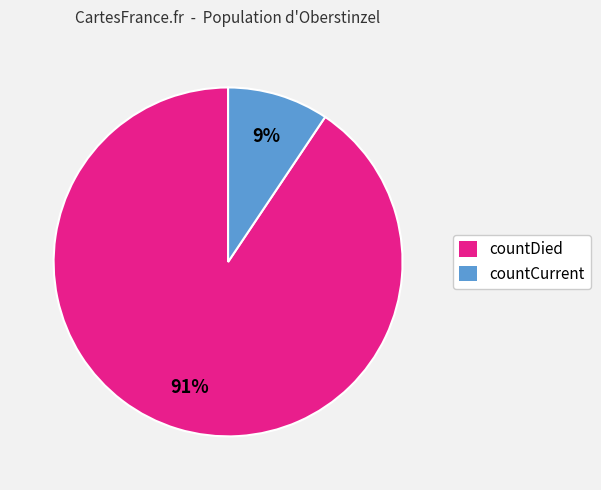

Which slice is the smallest?

countCurrent